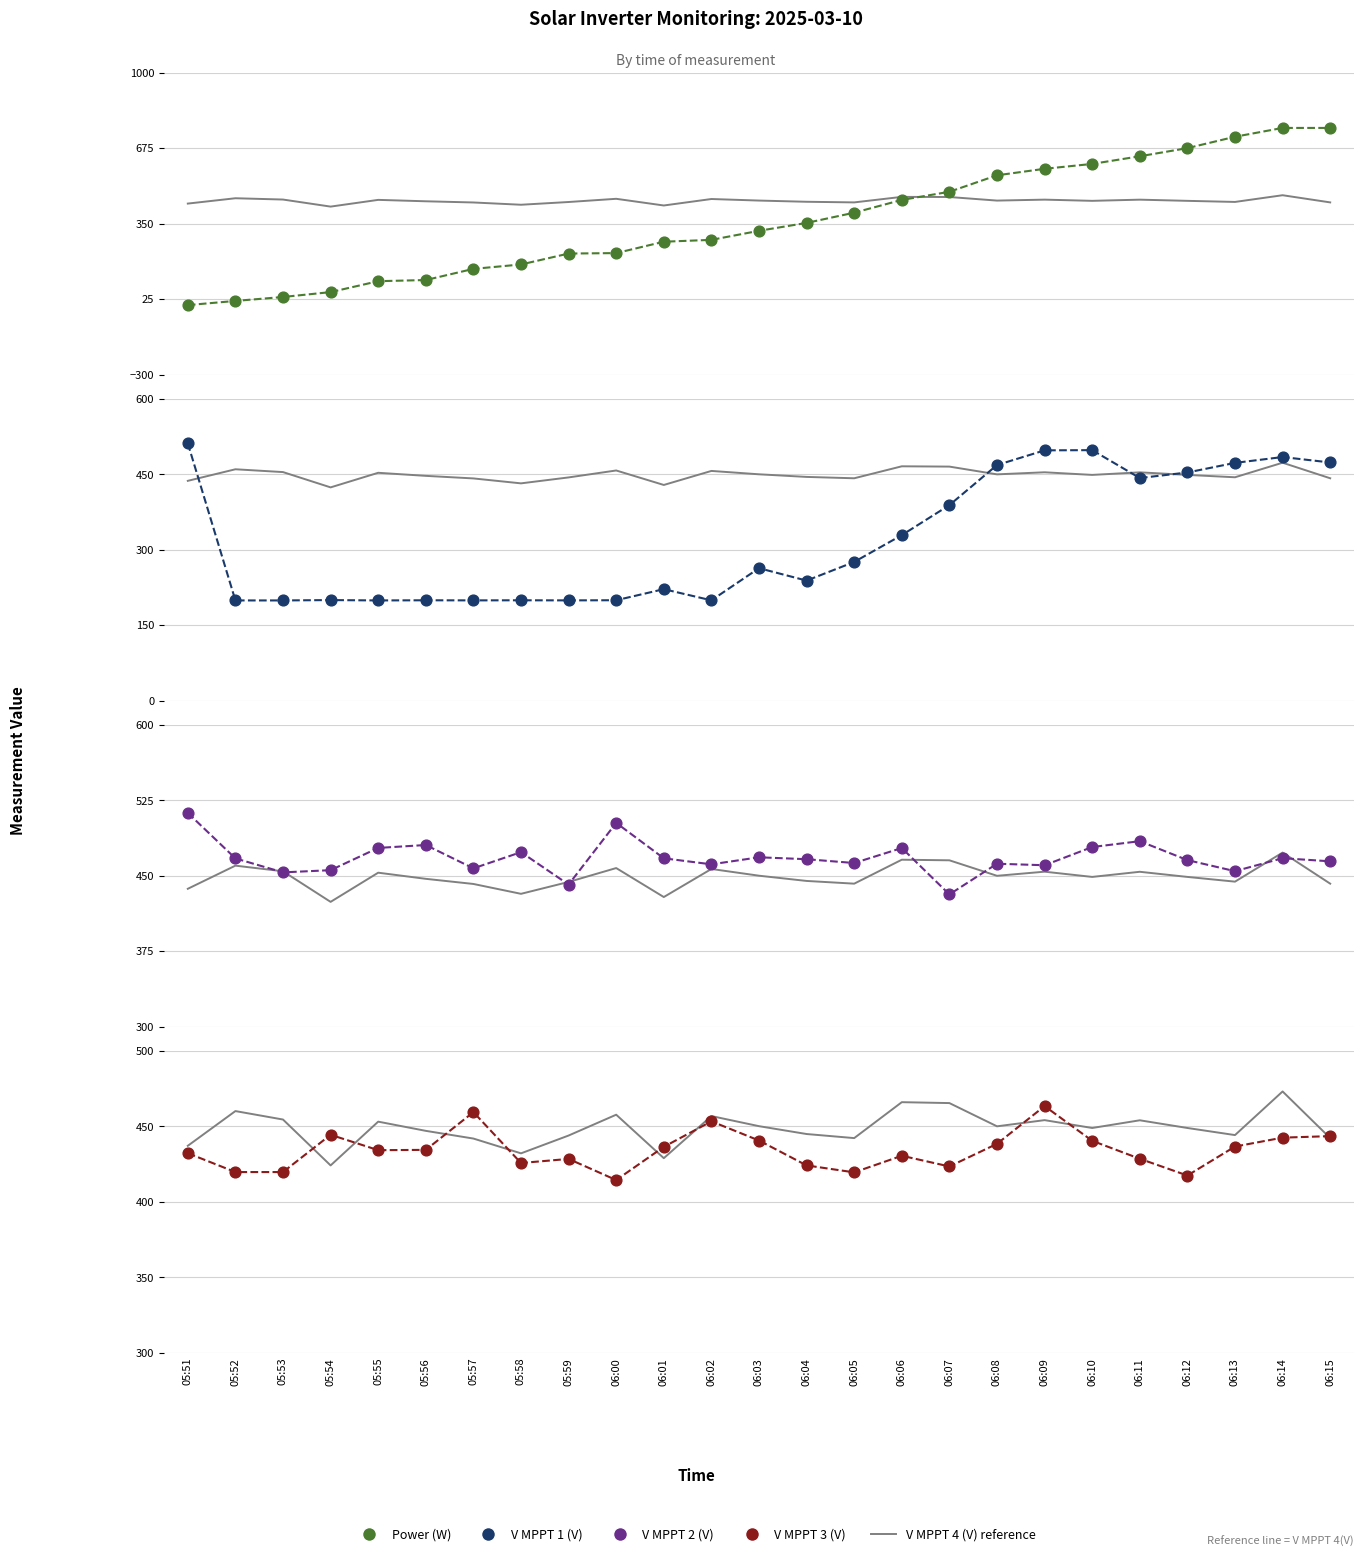

What is the total value across all series at 05:56?

1670.1